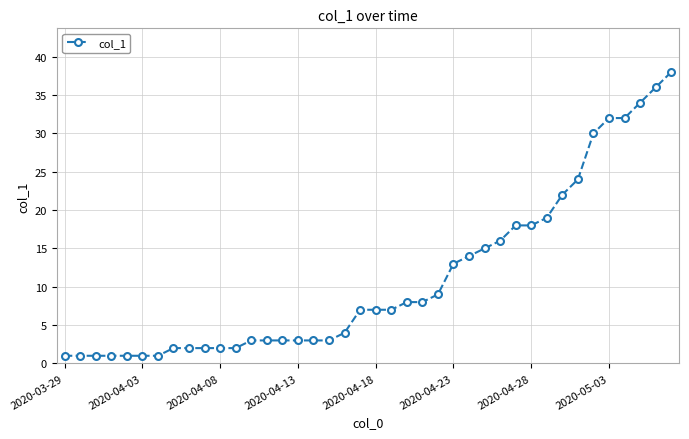

What is the greatest value displayed?

38